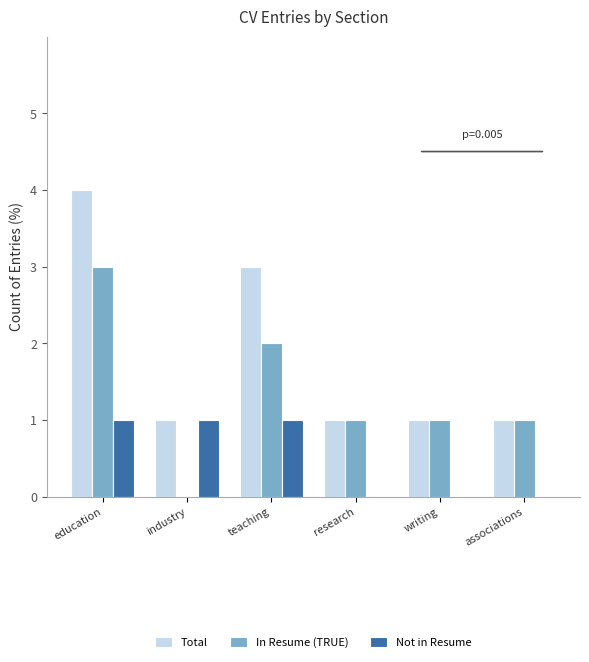

True or false: Total has a value of 4 at education.

True